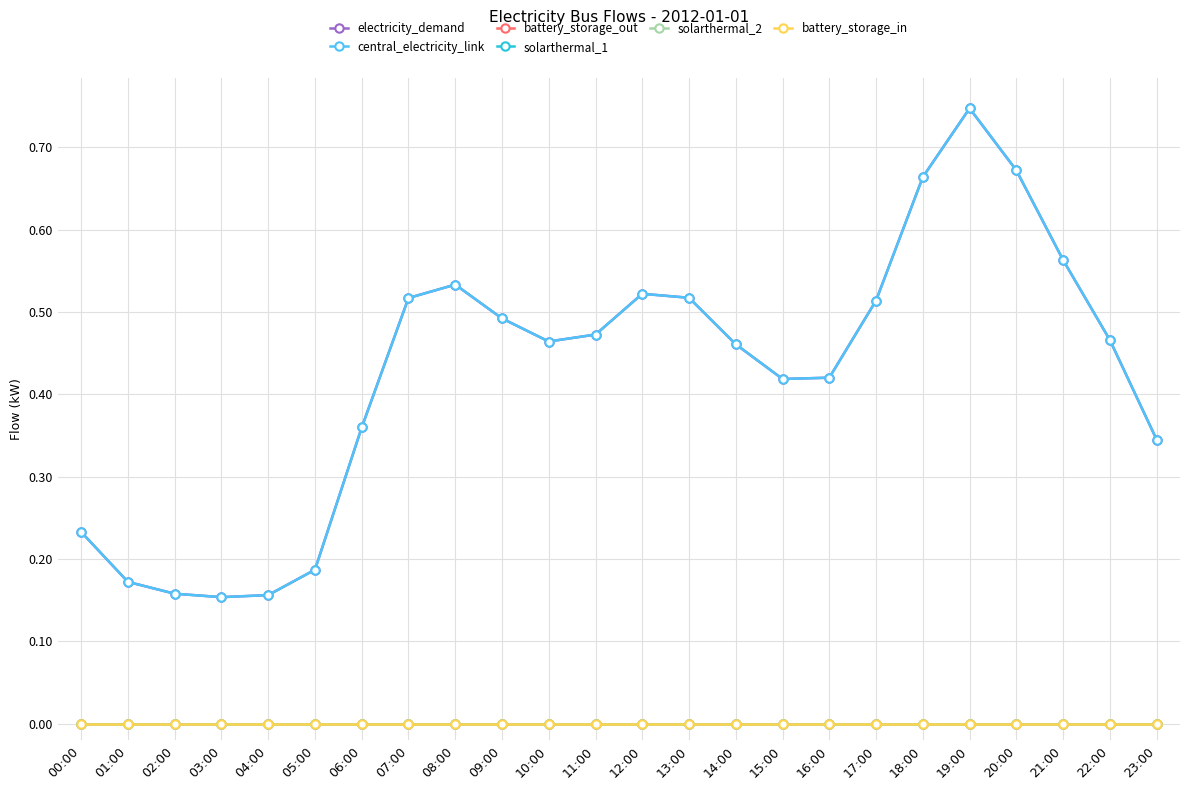

Between 20:00 and 05:00, which is larger?

20:00